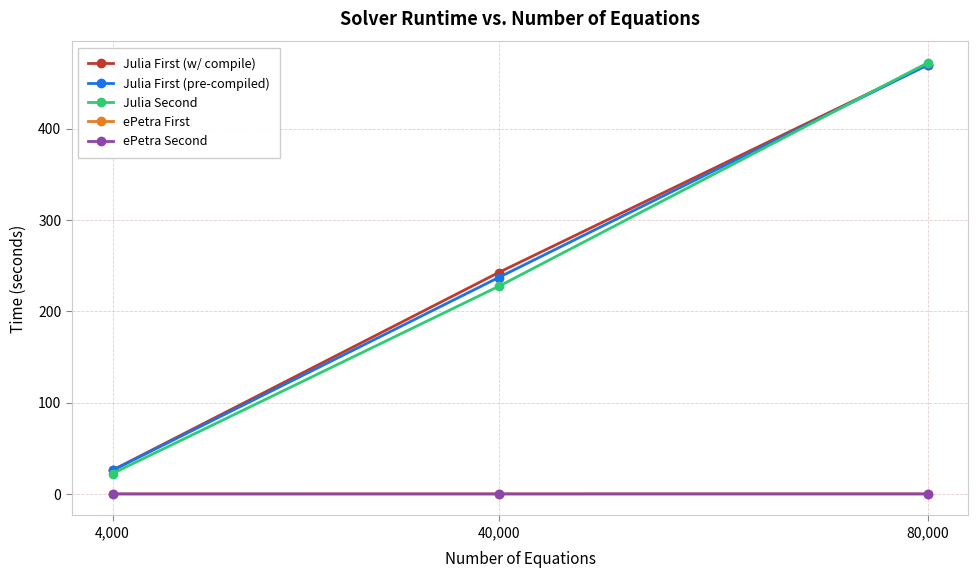

At which label does Julia Second reach its minimum?

4,000